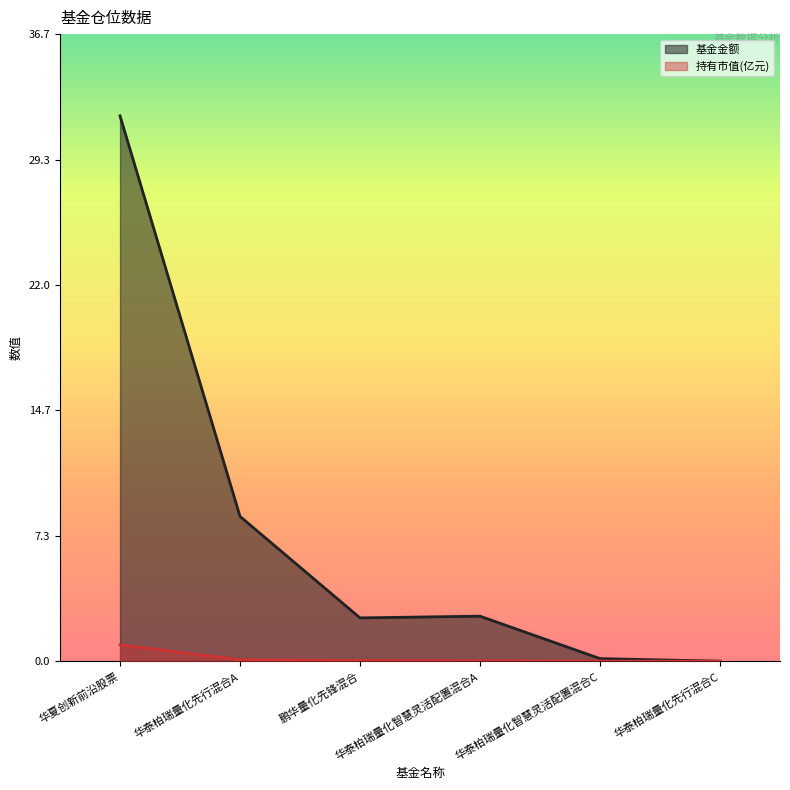

Which series has the largest total across all categories?

基金金额